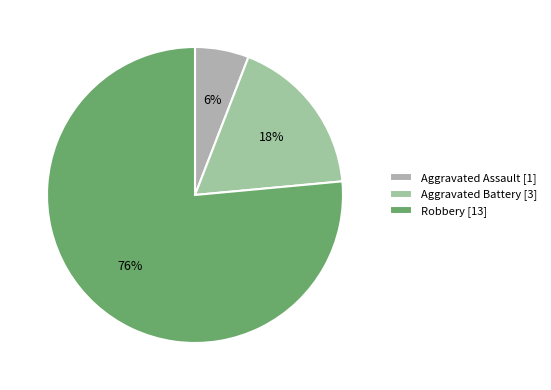

Is there a majority slice in this chart?

Yes